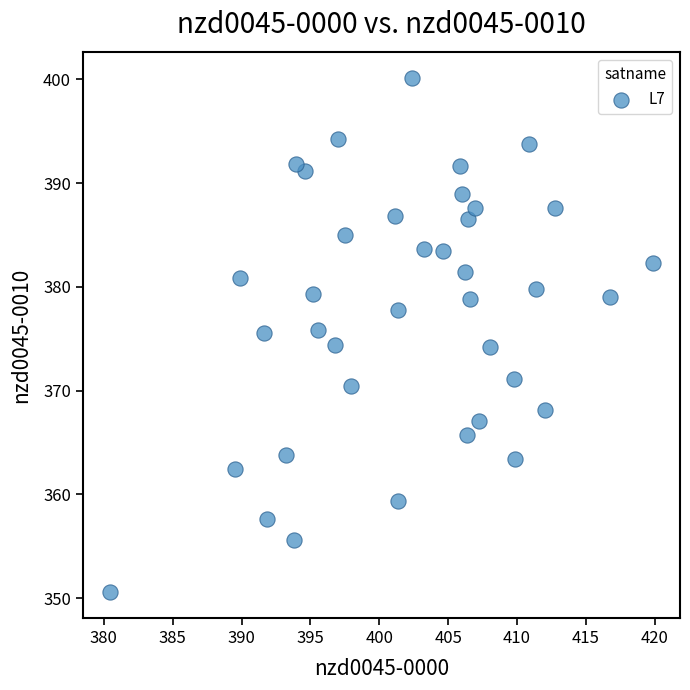

What is the range of Y values (max minus min)?

49.6